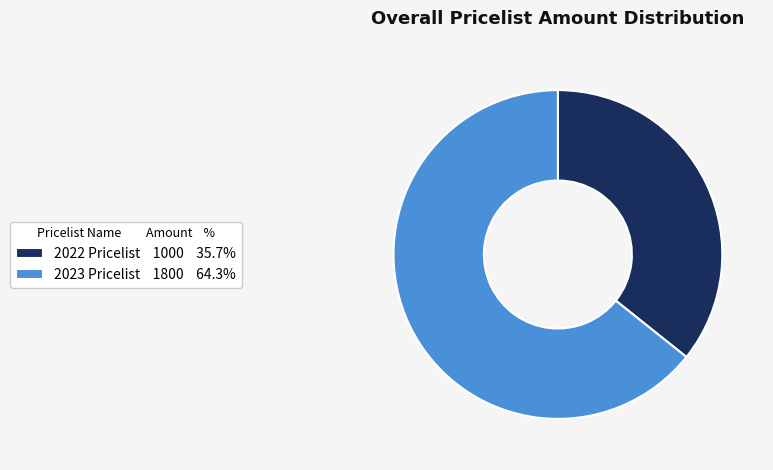

Do 2023 Pricelist 1800 64.3% and 2022 Pricelist 1000 35.7% together represent more than half of the pie?

Yes